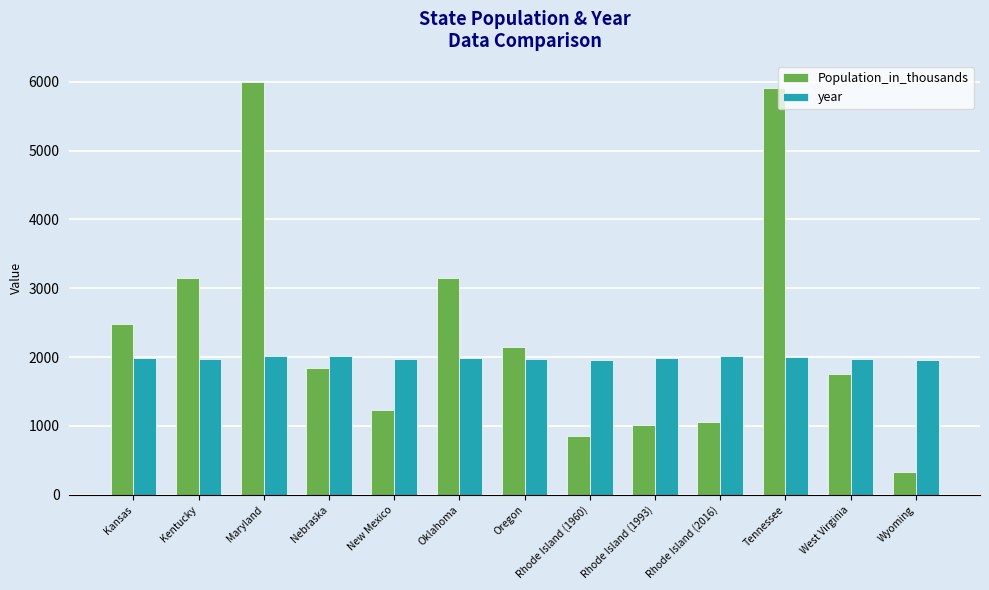

What is the label of the 11th bar from the left?

Tennessee